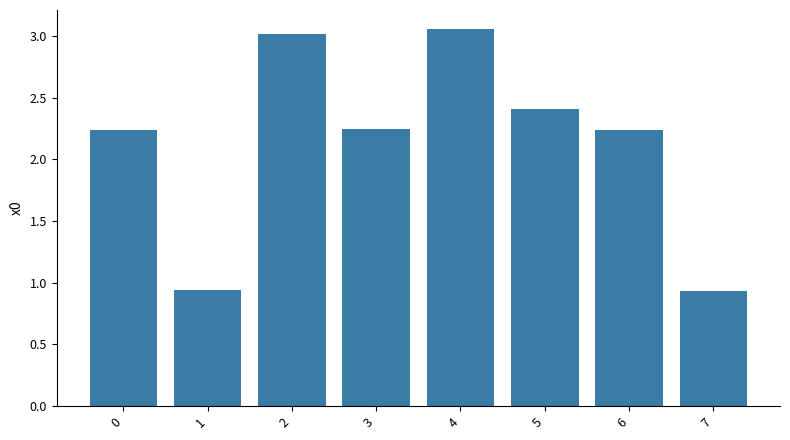

Approximately how many times larger is the value at 1 compared to 0?

0.4